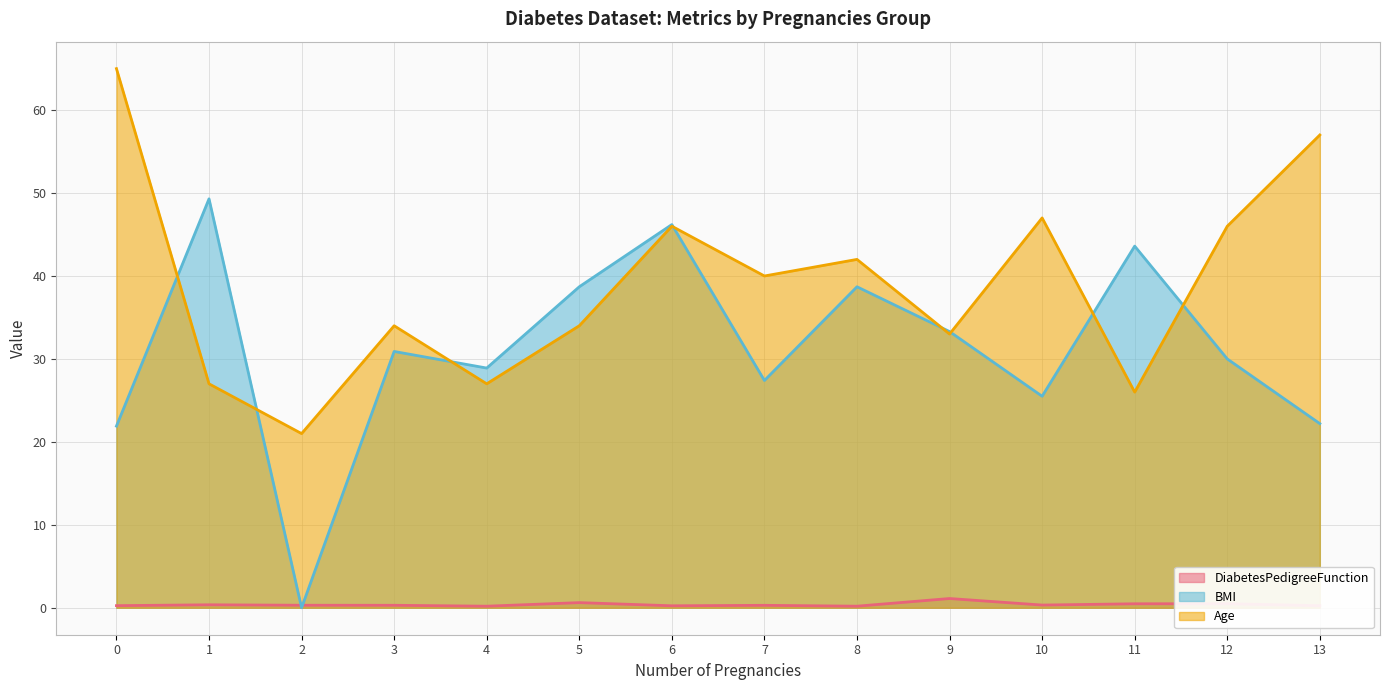

Which series ends up on top after the final intersection of BMI and Age?

Age